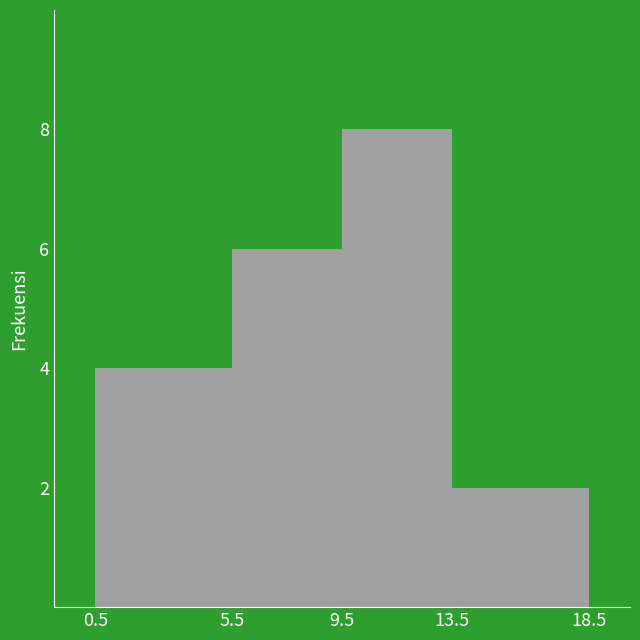

How tall is the bar that spans 0.5 to 5.5 on the x-axis? The values are not printed on the chart, so give them approximately, as read against the axis.

4